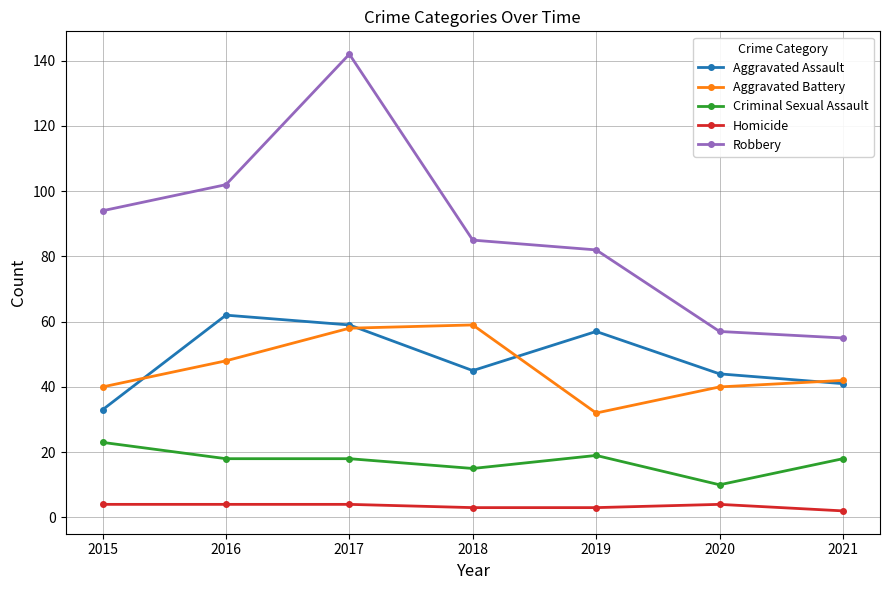

The Robbery series shows 28 at 2021. True or false?

False